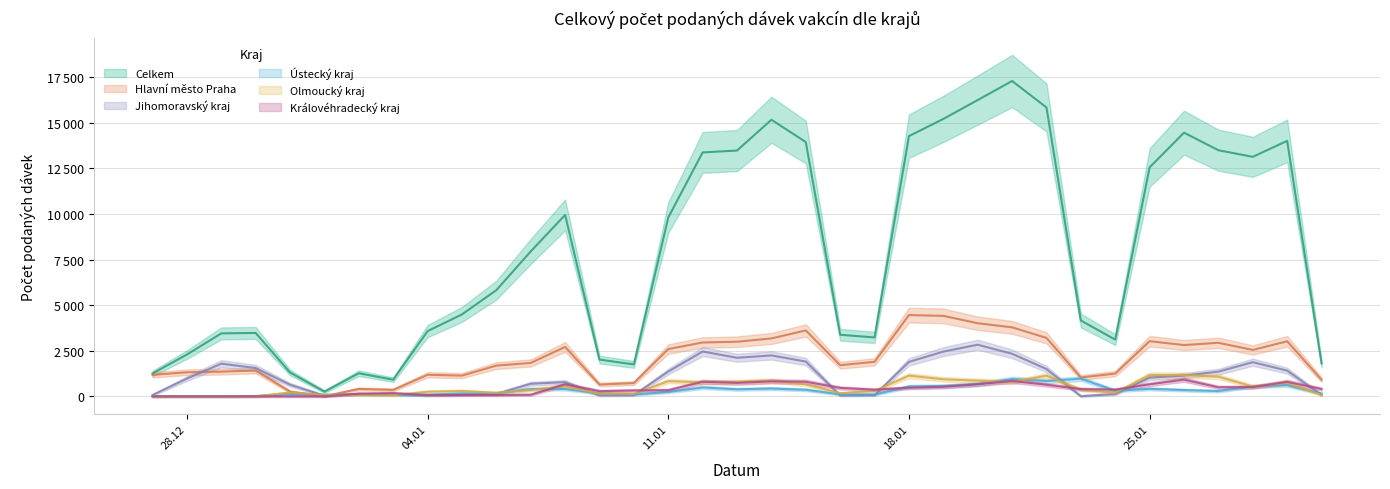

What position from the right is 16.01.2021?

15